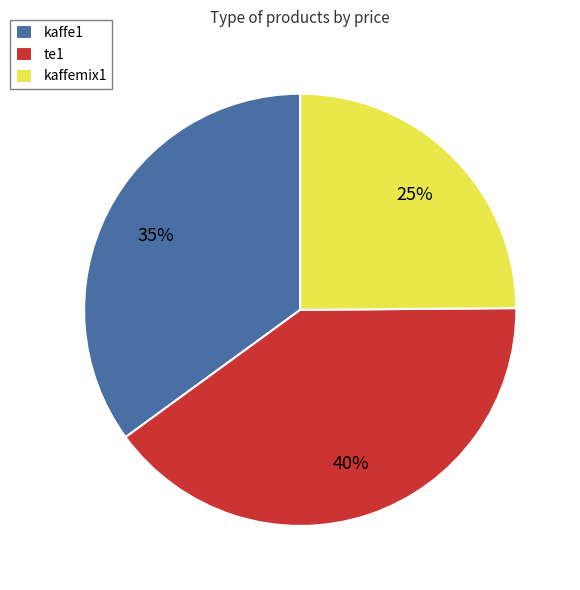

To the nearest percent, what is the average slice percentage?

33%